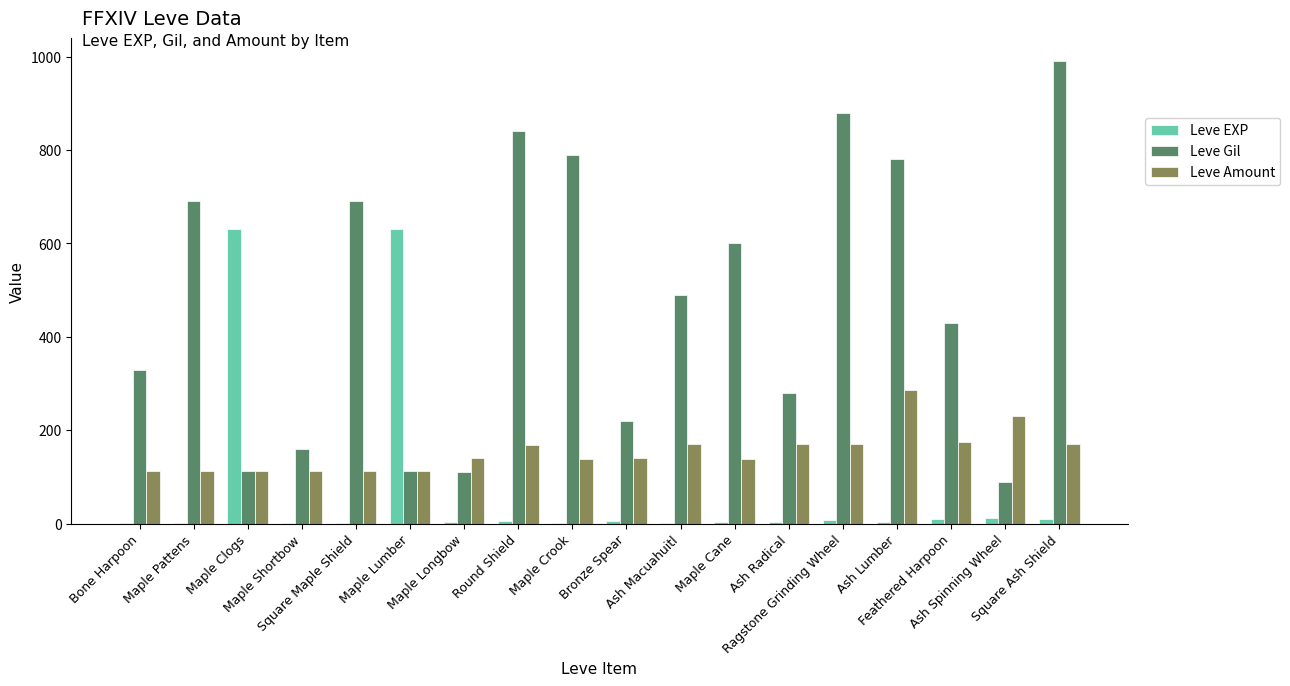

What is the sum of all Leve EXP values?

1331